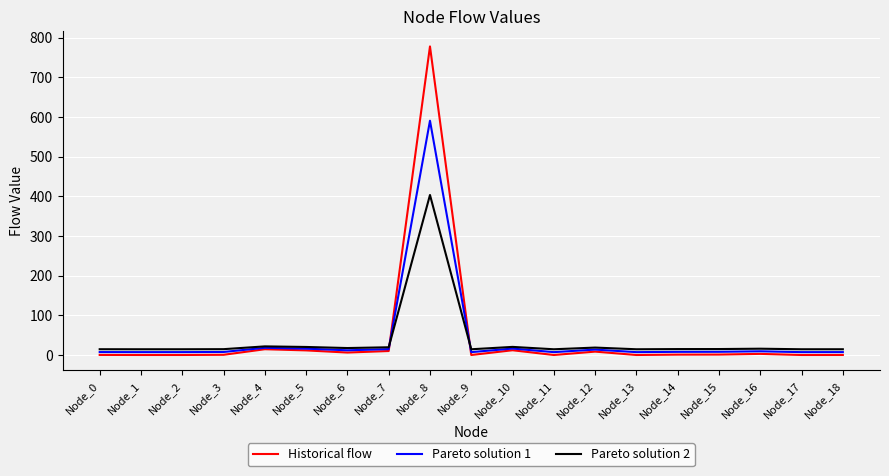

True or false: Historical flow has more than 0 interior local peaks.

True